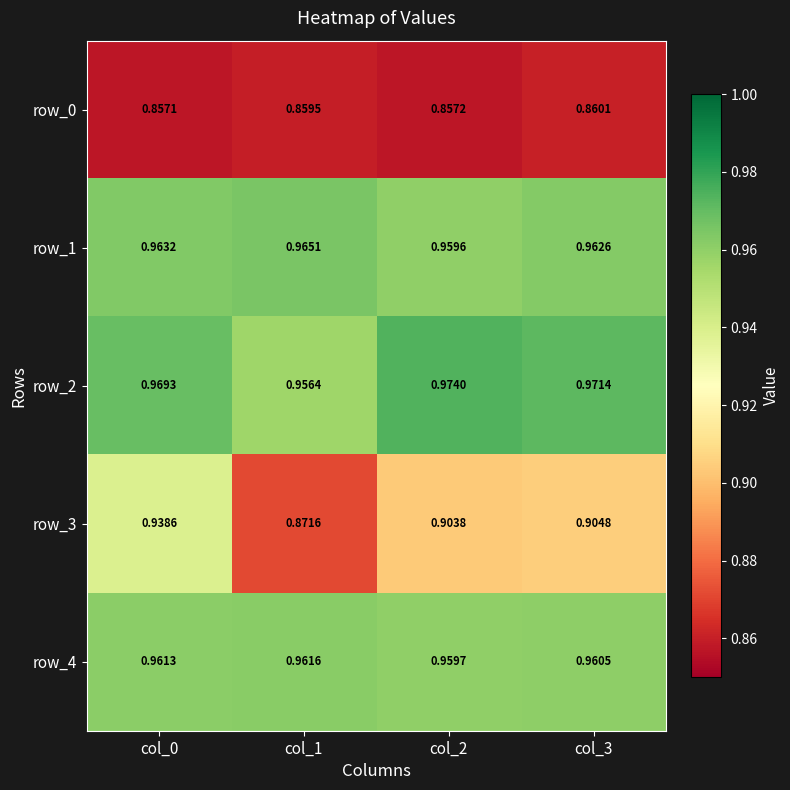

Is the value of row_0 at col_1 greater than the value of row_1 at col_1?

No